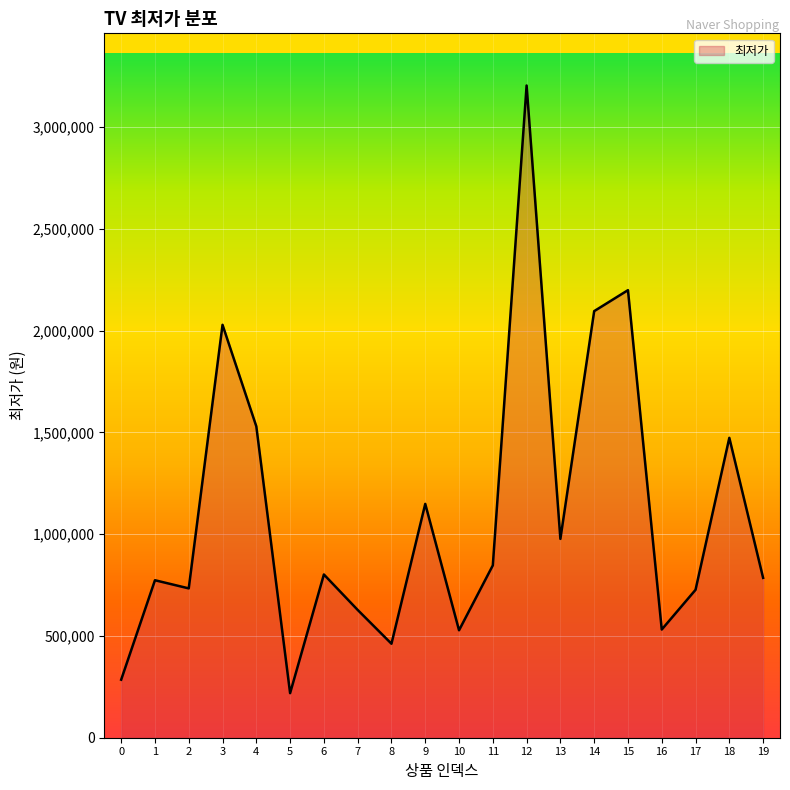

Where is the first local minimum?

2